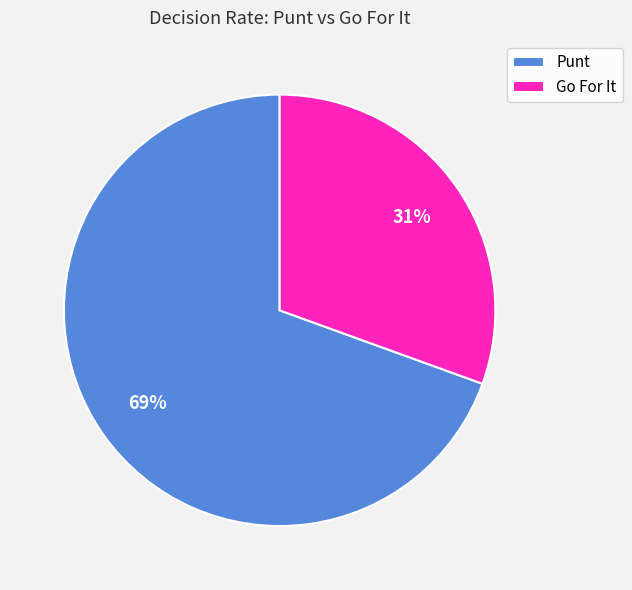

What percentage is the Punt slice, to the nearest percent?

69%